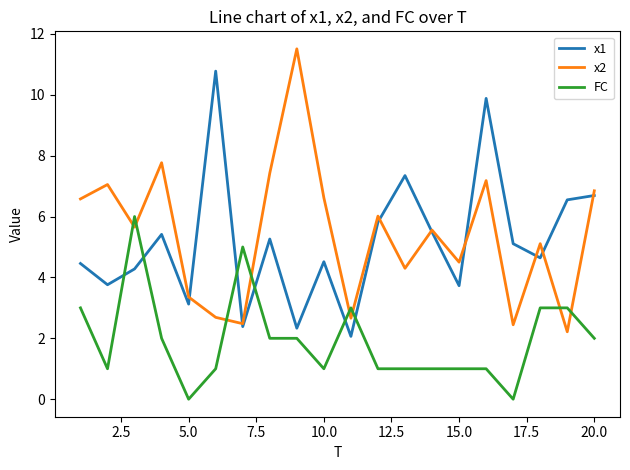

What is the greatest value displayed?

11.5